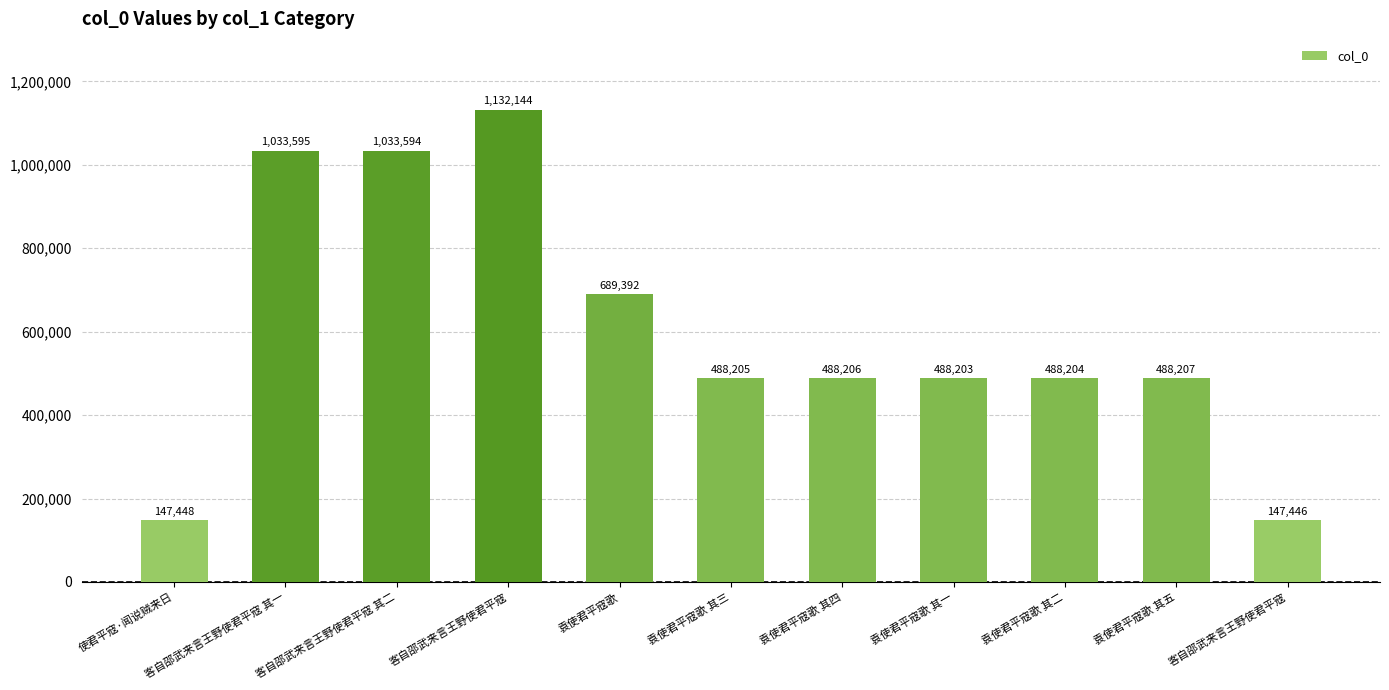

What is the change in value from 客自邵武来言王野使君平寇 其二 to 袁使君平寇歌 其二?

-545390